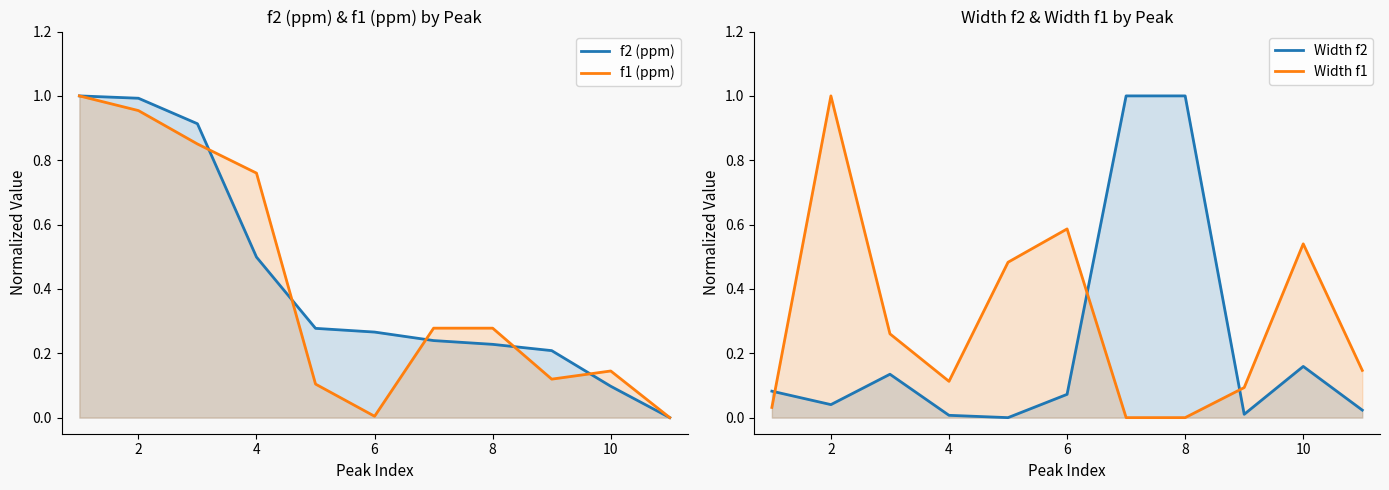

How many times do f2 (ppm) and Width f1 cross each other?

5